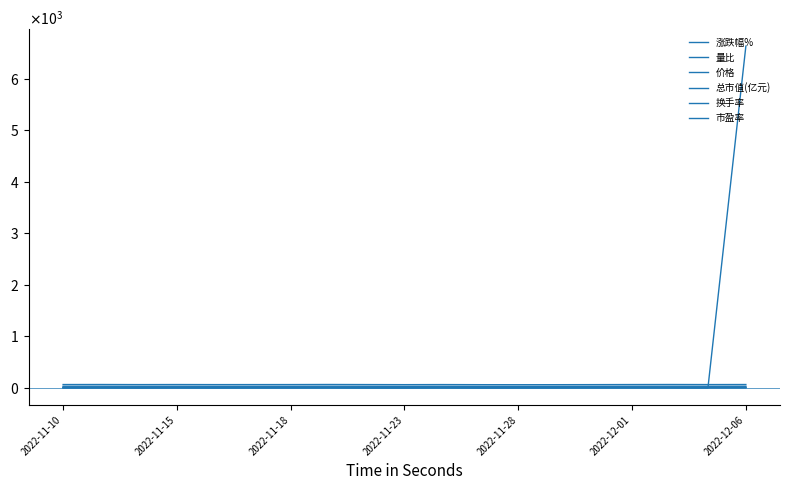

Does the chart have visible grid lines?

No